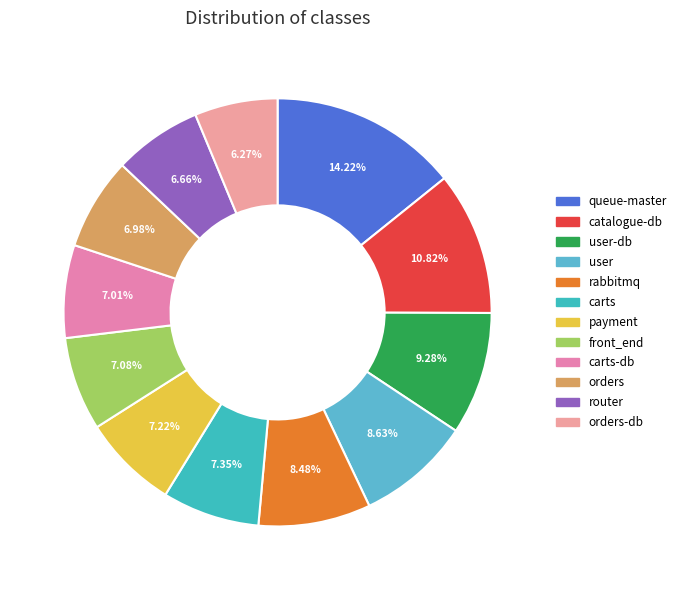

How many segments does this pie chart have?

12